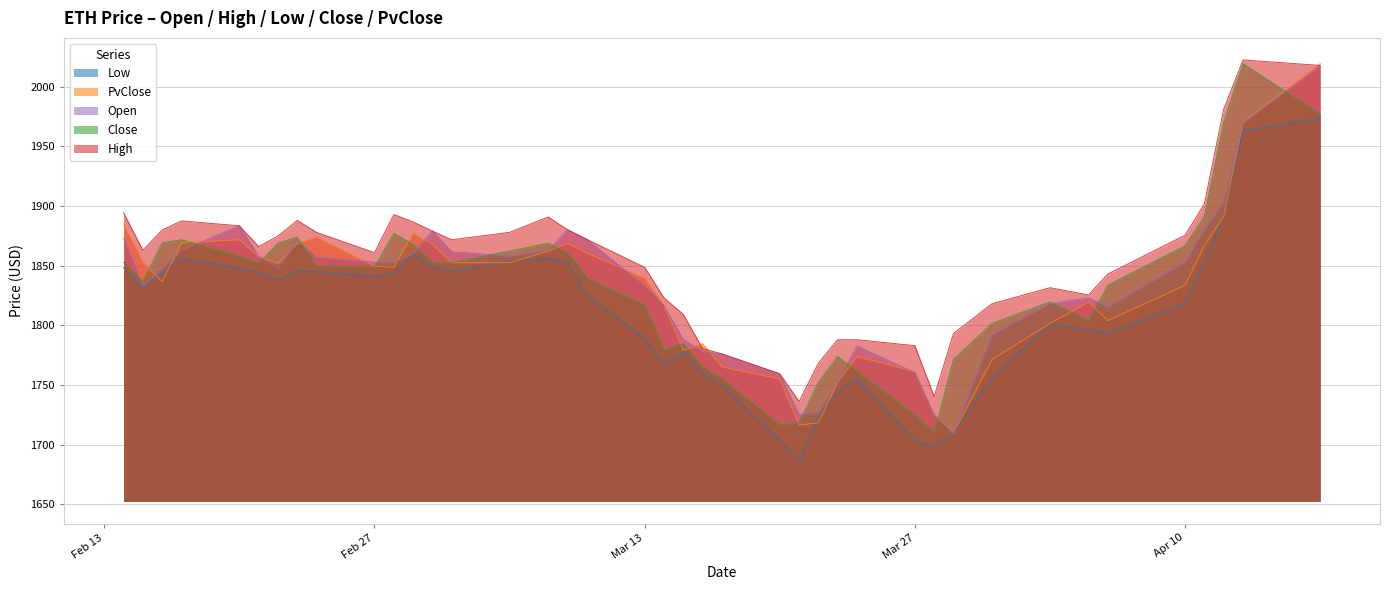

Reading left to right, transcribe all the data shown in this chart.

Open: 1872.9	1833.1	1848.2	1862.9	1883.4	1858.0	1848.0	1870.9	1857.0	1853.0	1853.0	1860.0	1879.0	1861.7	1858.0	1862.9	1880.1	1872.1	1833.1	1816.8	1788.1	1778.3	1775.9	1759.3	1725.5	1727.0	1752.2	1782.8	1760.3	1725.1	1710.0	1792.2	1818.1	1823.0	1815.6	1853.0	1880.3	1903.8	1969.5	2017.4
High: 1894.3	1862.9	1879.9	1887.5	1883.4	1866.0	1874.9	1887.9	1877.8	1860.8	1892.8	1886.7	1879.0	1871.7	1877.9	1890.8	1880.1	1872.1	1848.5	1823.1	1809.2	1780.6	1776.1	1759.4	1736.2	1768.3	1787.9	1787.9	1783.0	1740.3	1793.2	1818.1	1831.5	1825.4	1843.0	1875.5	1901.8	1981.0	2022.3	2017.8
Low: 1848.0	1831.1	1844.0	1856.0	1848.0	1844.0	1838.0	1845.5	1845.0	1841.0	1844.0	1859.9	1849.0	1845.1	1854.0	1856.1	1853.0	1825.1	1789.2	1767.3	1778.3	1759.4	1749.4	1703.5	1686.2	1723.9	1744.8	1755.3	1703.5	1698.6	1710.0	1756.2	1801.2	1796.2	1793.3	1818.6	1853.0	1891.8	1962.9	1973.5
Close: 1852.8	1836.5	1869.1	1871.7	1857.7	1851.9	1868.7	1873.8	1849.6	1848.7	1877.1	1867.7	1852.4	1852.5	1862.2	1868.8	1860.6	1839.6	1816.8	1779.2	1784.5	1765.2	1755.1	1716.3	1718.4	1752.2	1773.8	1761.3	1725.1	1710.0	1771.3	1801.6	1819.6	1804.0	1833.6	1866.7	1891.2	1970.0	2019.2	1977.0
PvClose: 1884.8	1852.8	1836.5	1869.1	1871.7	1857.7	1851.9	1868.7	1873.8	1849.6	1848.7	1877.1	1867.7	1852.4	1852.5	1862.2	1868.8	1860.6	1839.6	1816.8	1779.2	1784.5	1765.2	1755.1	1716.3	1718.4	1752.2	1773.8	1761.3	1725.1	1710.0	1771.3	1801.6	1819.6	1804.0	1833.6	1866.7	1891.2	1970.0	2019.2